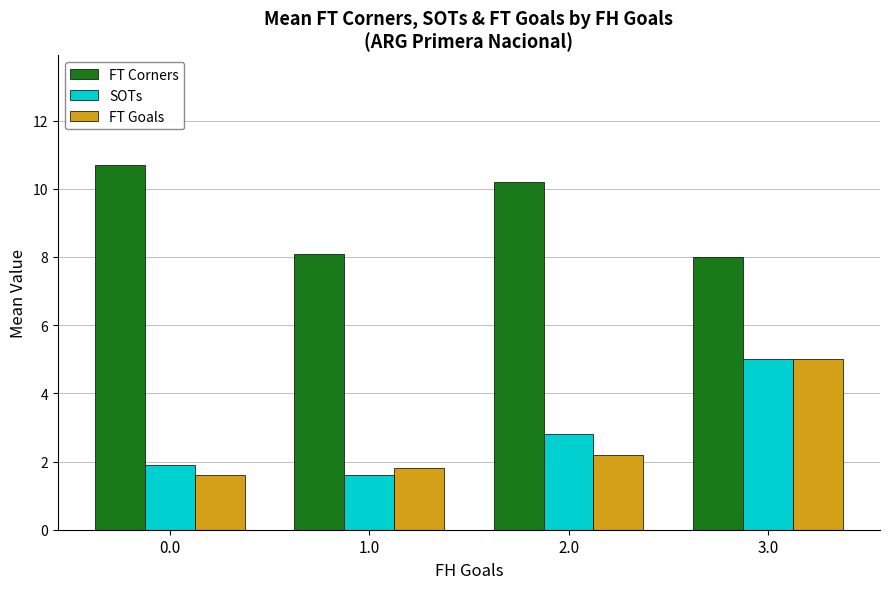

How many groups of bars are there?

4